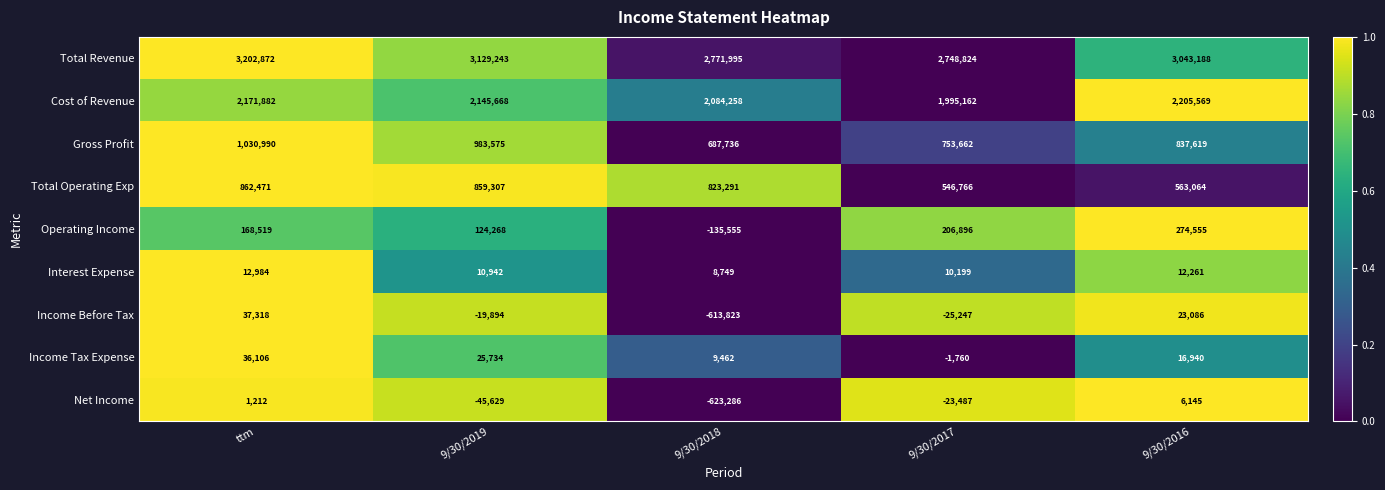

The value of Total Operating Exp at 9/30/2018 is 823291. True or false?

True